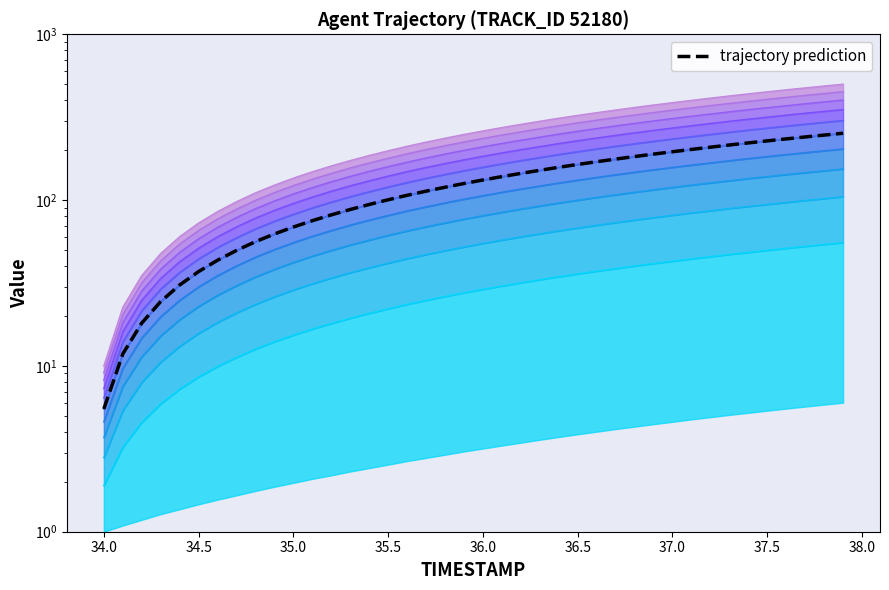

How many lines are shown in the chart?

1